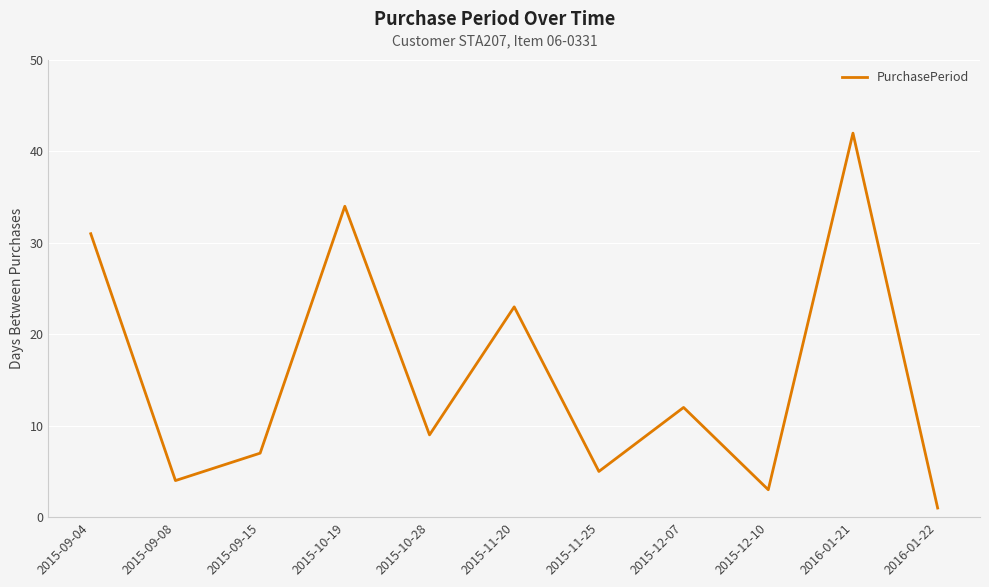

Reading left to right, extract all data points from this chart.

2015-09-04=31	2015-09-08=4	2015-09-15=7	2015-10-19=34	2015-10-28=9	2015-11-20=23	2015-11-25=5	2015-12-07=12	2015-12-10=3	2016-01-21=42	2016-01-22=1